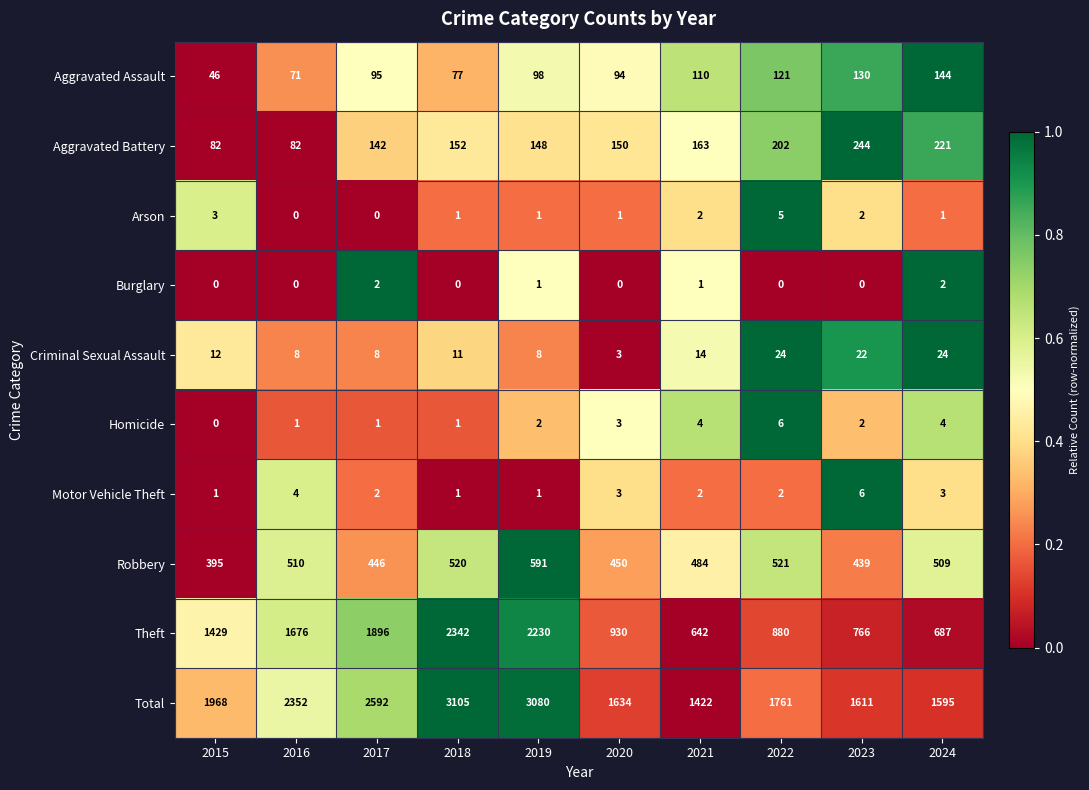

At 2022, list the series in order from largest to smallest.

Total, Theft, Robbery, Aggravated Battery, Aggravated Assault, Criminal Sexual Assault, Homicide, Arson, Motor Vehicle Theft, Burglary